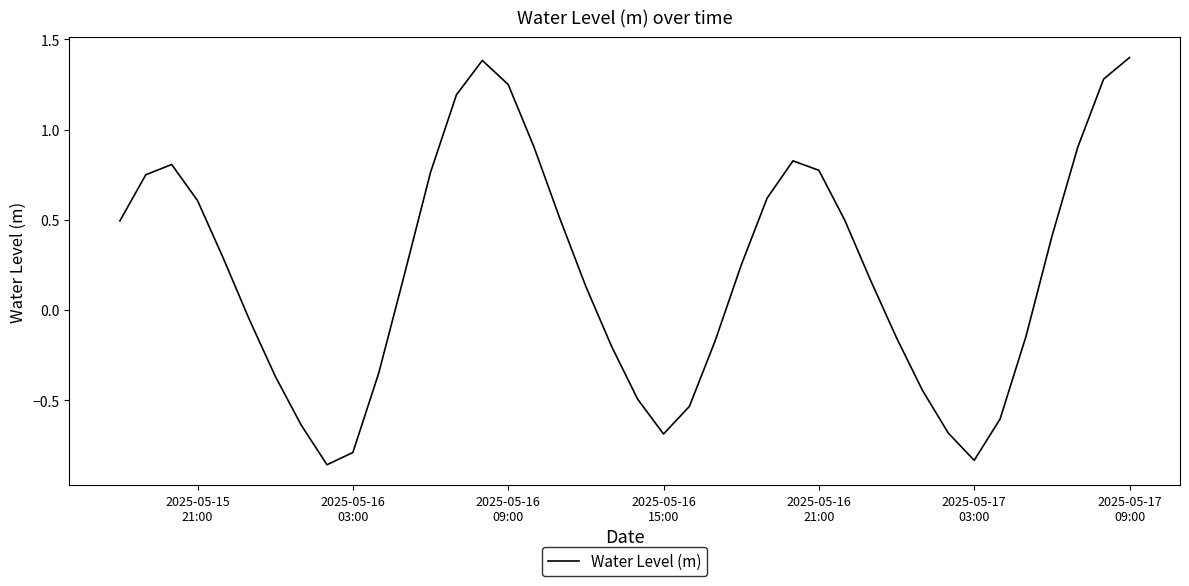

What is the difference between the maximum and minimum values?

2.3